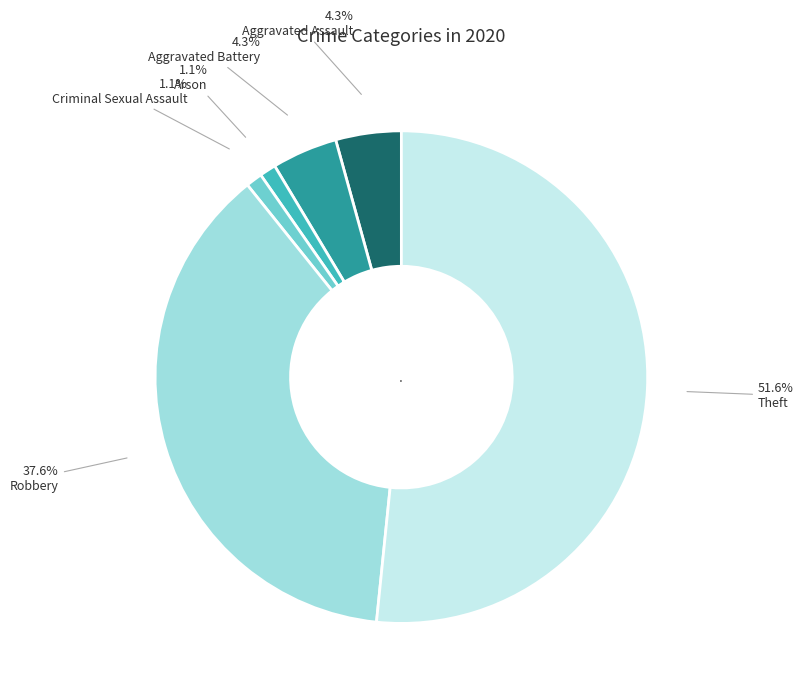

Is there any slice that represents more than half of the pie?

Yes